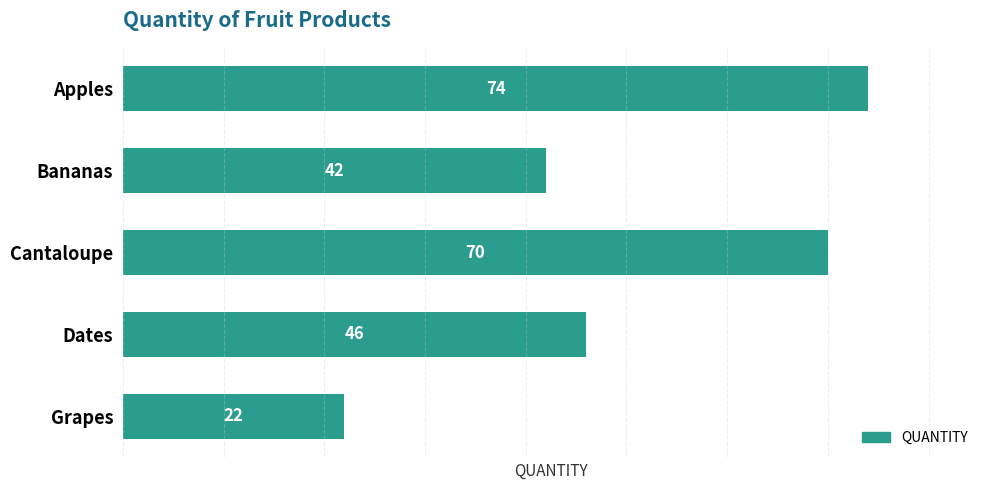

What is the difference between the maximum and minimum values?

52